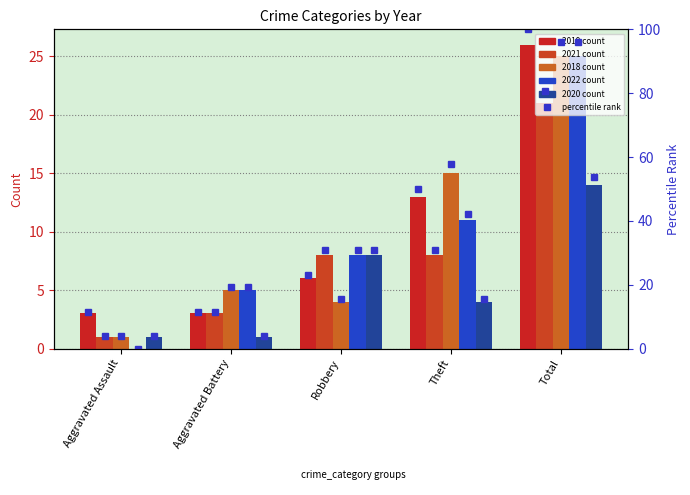

What is the difference between the maximum and minimum values?

88.5